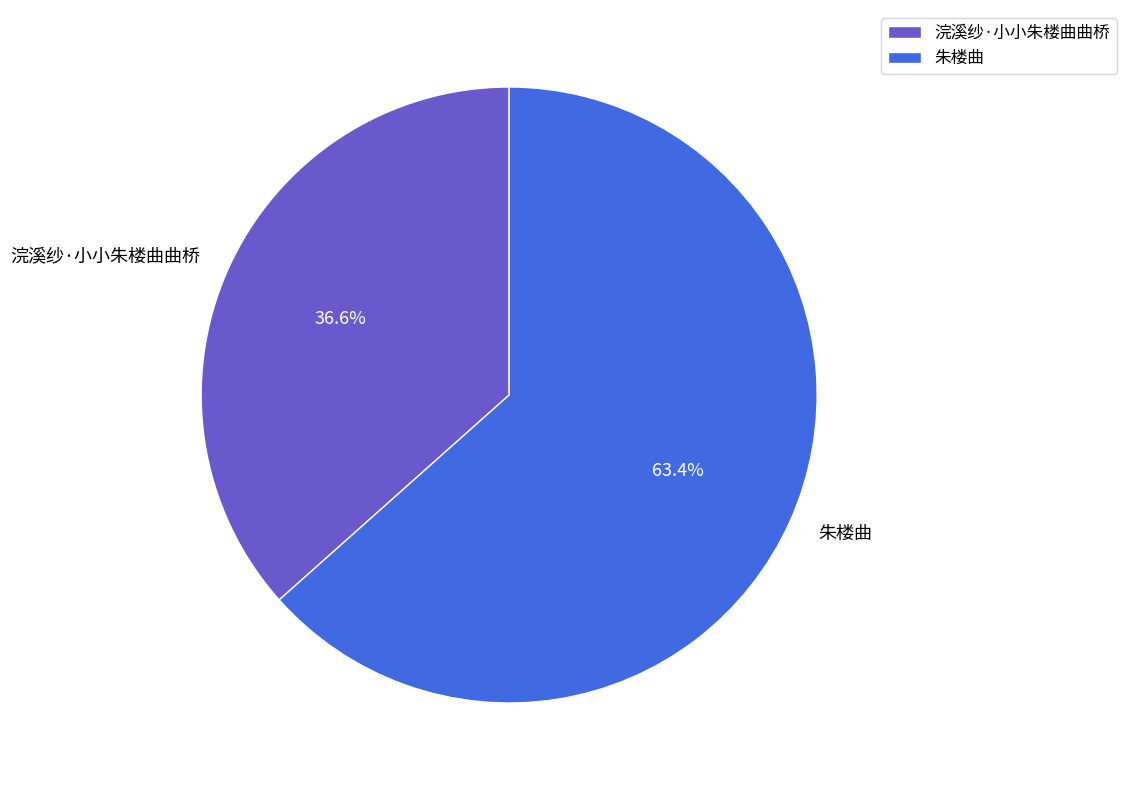

To the nearest percent, what is the difference between the largest and smallest slice percentages?

27%